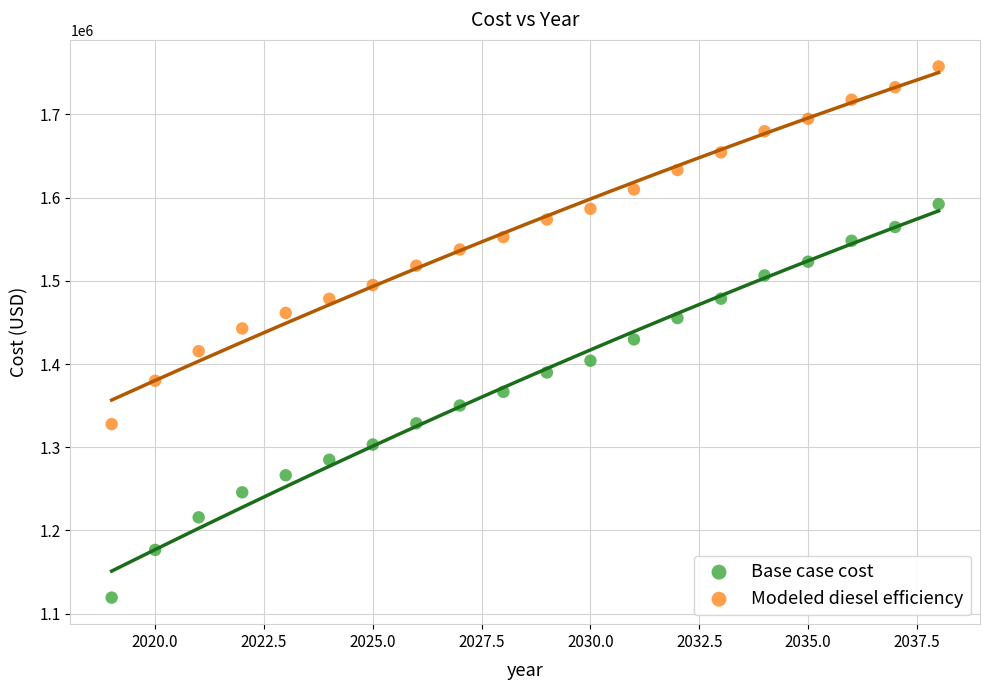

Which series has the widest spread of Y values?

Base case cost